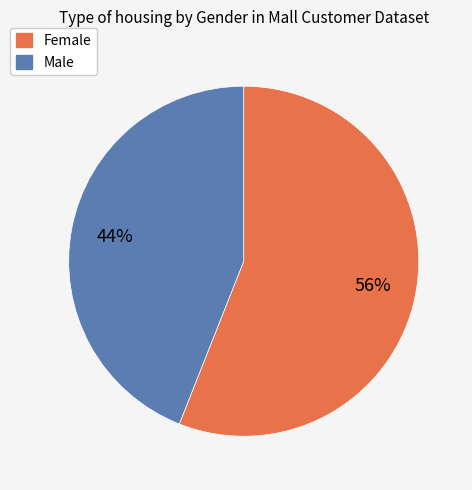

To the nearest percent, what is the combined percentage of Female and Male?

100%